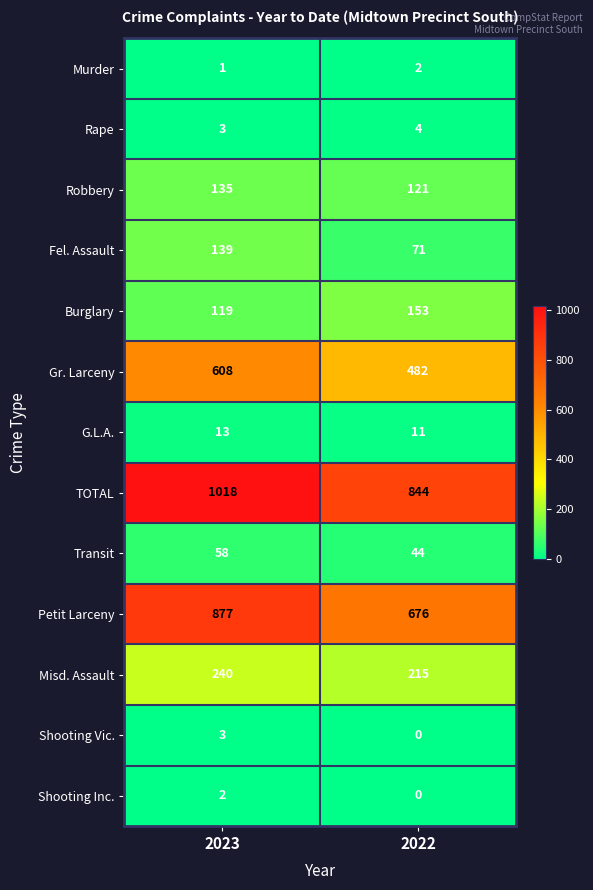

Reading left to right, list all the values displayed in this chart.

Murder: 2023=1	2022=2
Rape: 2023=3	2022=4
Robbery: 2023=135	2022=121
Fel. Assault: 2023=139	2022=71
Burglary: 2023=119	2022=153
Gr. Larceny: 2023=608	2022=482
G.L.A.: 2023=13	2022=11
TOTAL: 2023=1018	2022=844
Transit: 2023=58	2022=44
Petit Larceny: 2023=877	2022=676
Misd. Assault: 2023=240	2022=215
Shooting Vic.: 2023=3	2022=0
Shooting Inc.: 2023=2	2022=0